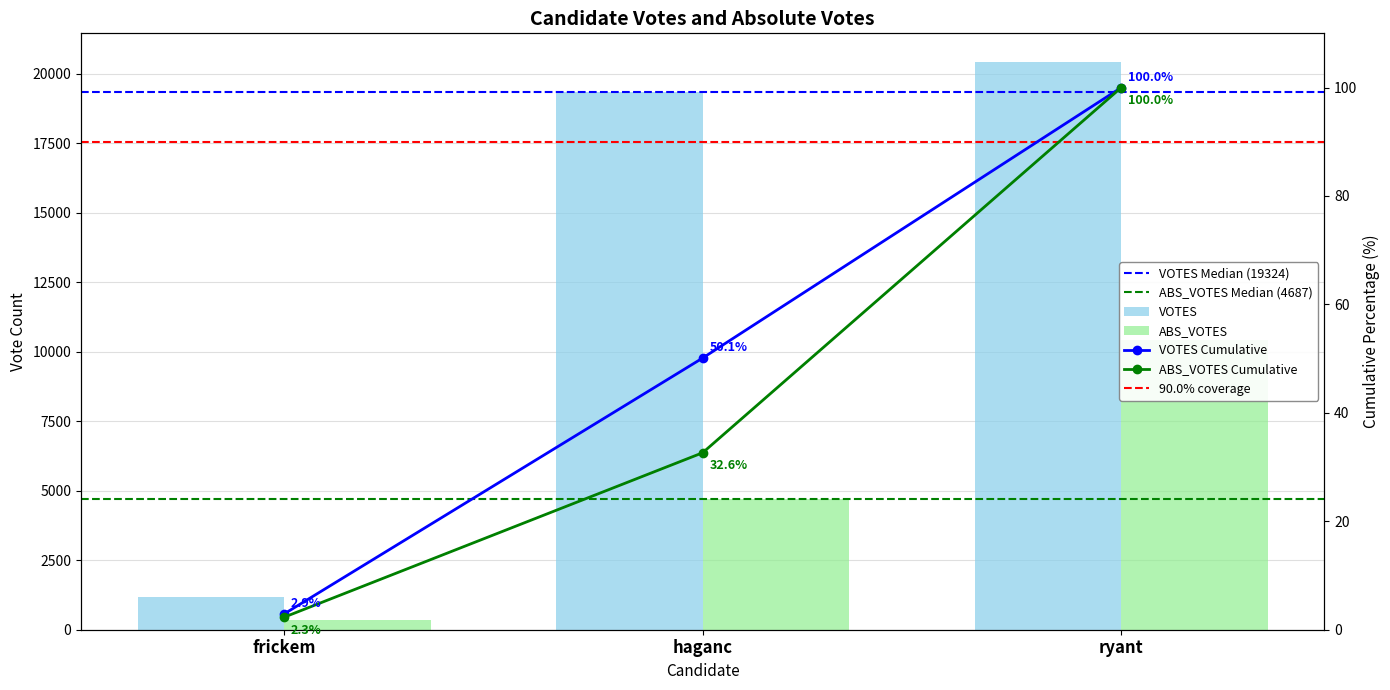

What is the value of the VOTES bar at the 2nd from the left?

19324